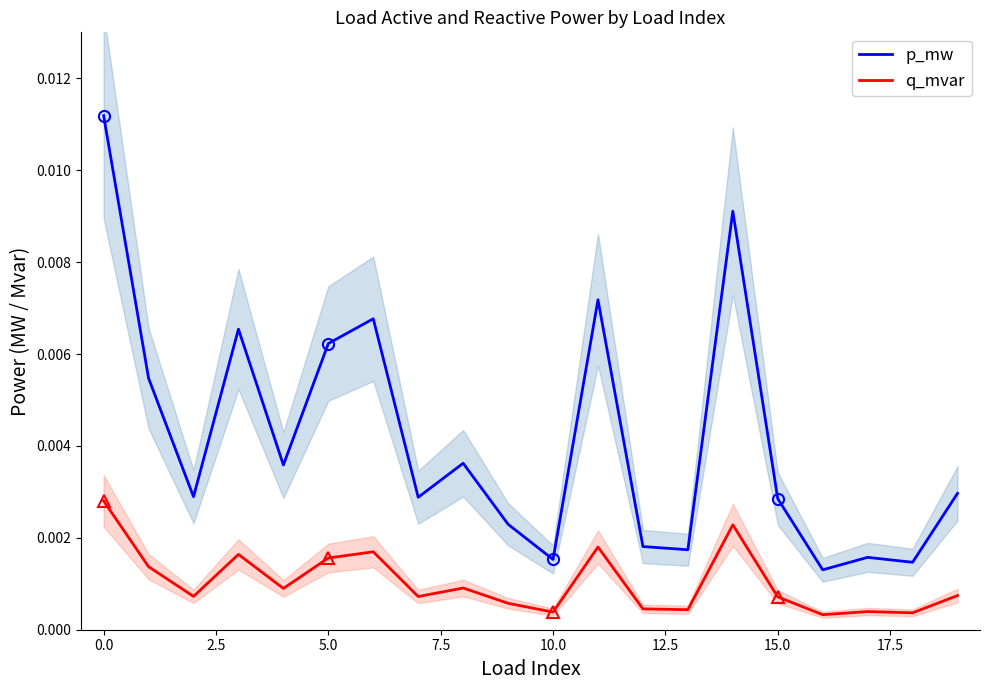

Which label corresponds to the smallest value in the chart?

16